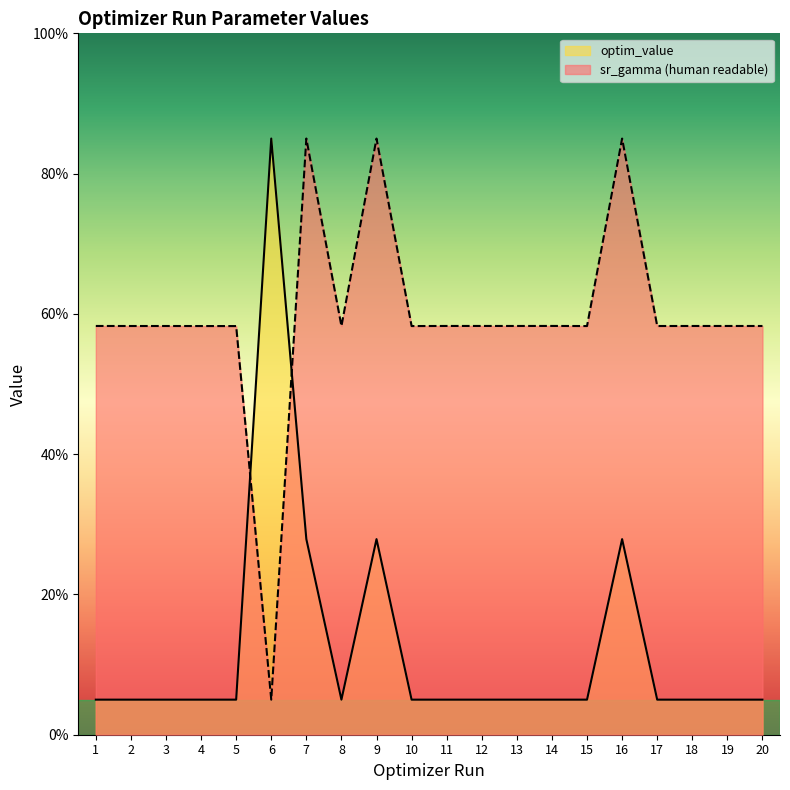

List the series in order of their peak value, lowest first.

sr_gamma (human readable), optim_value